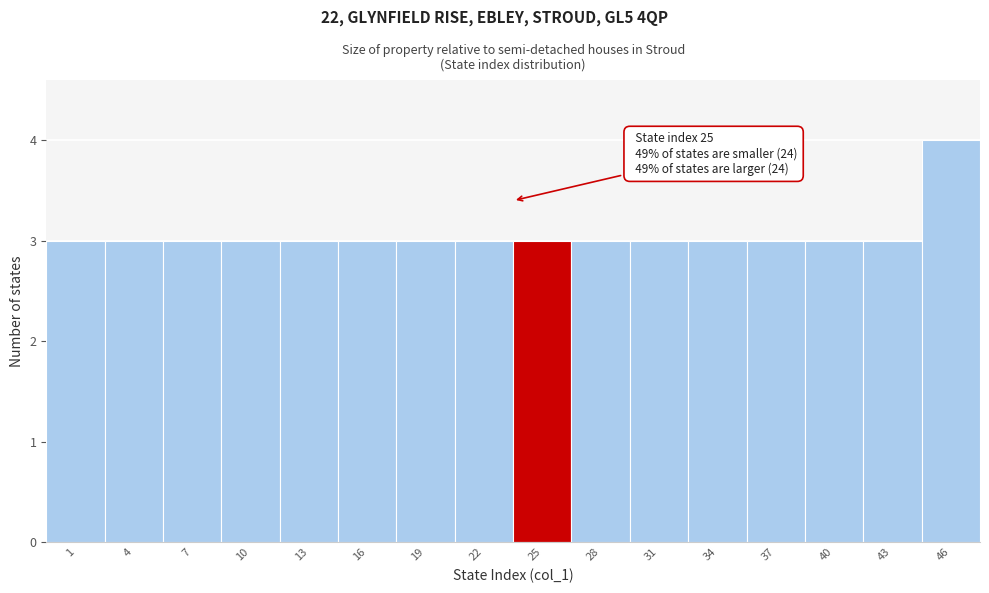

Reading right to left, extract all data points from this chart.

46=4	43=3	40=3	37=3	34=3	31=3	28=3	25=3	22=3	19=3	16=3	13=3	10=3	7=3	4=3	1=3